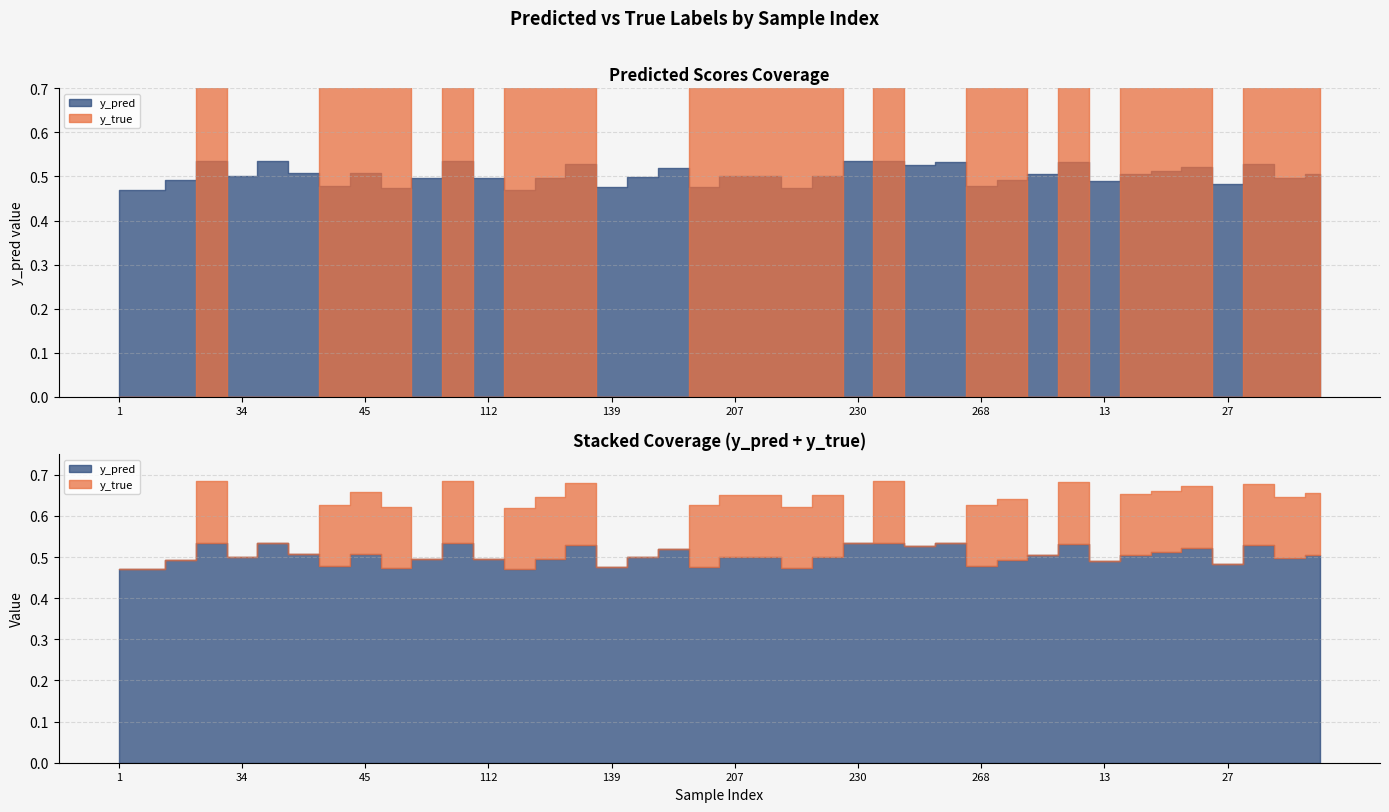

At how many categories does at least one series exceed 0?

40